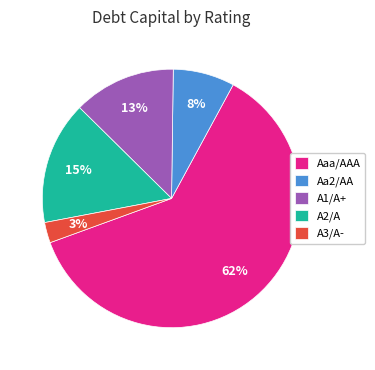

True or false: A2/A accounts for 20% of the total.

False